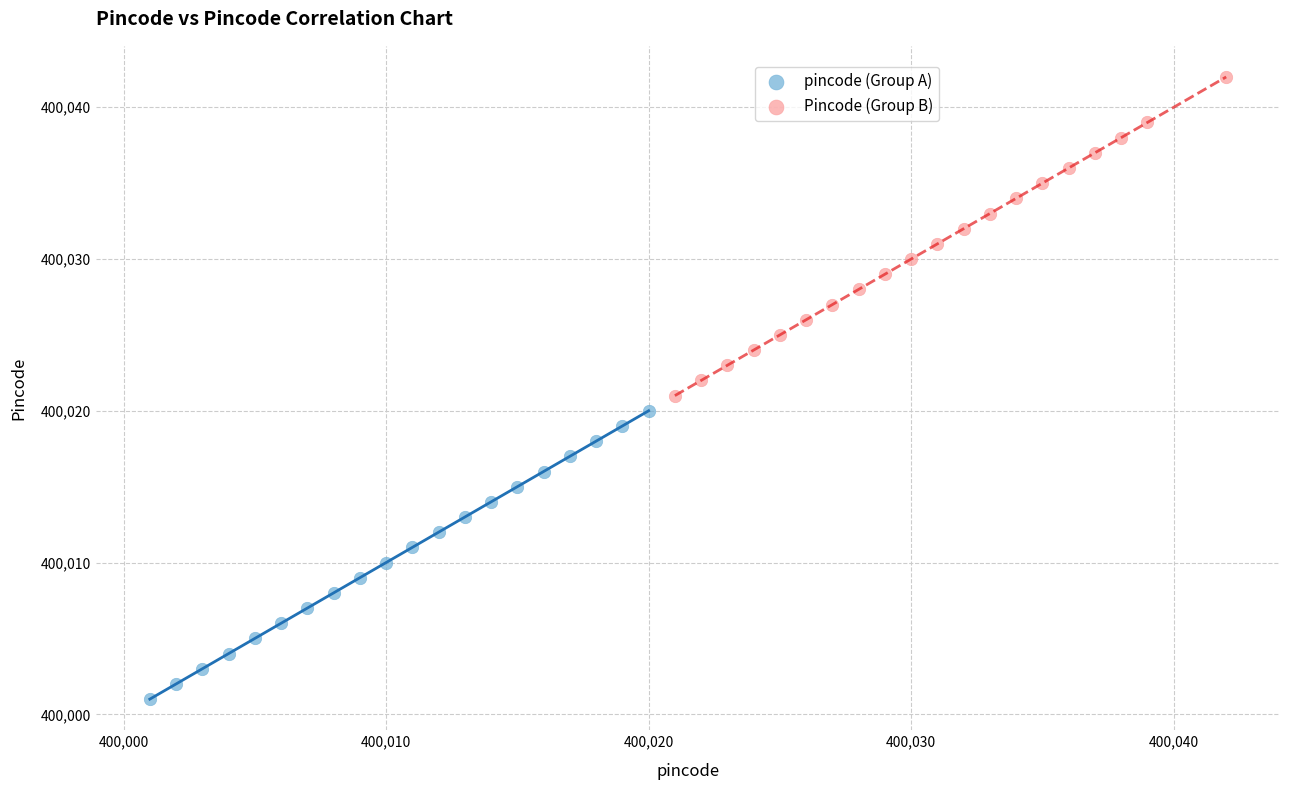

Which series has the largest Y range (max minus min)?

Pincode (Group B)